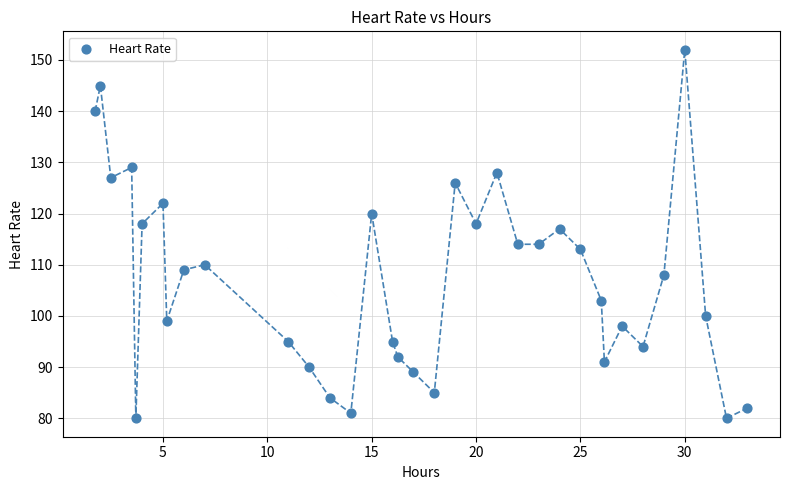

What is the range of Y values (max minus min)?

72